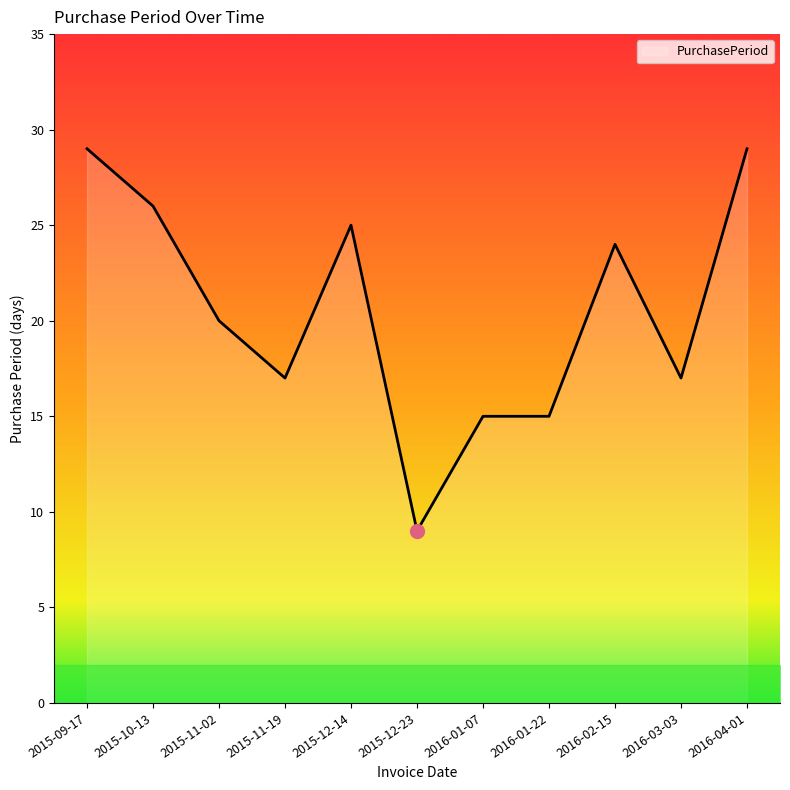

At which label does the data first exceed 20?

2015-09-17